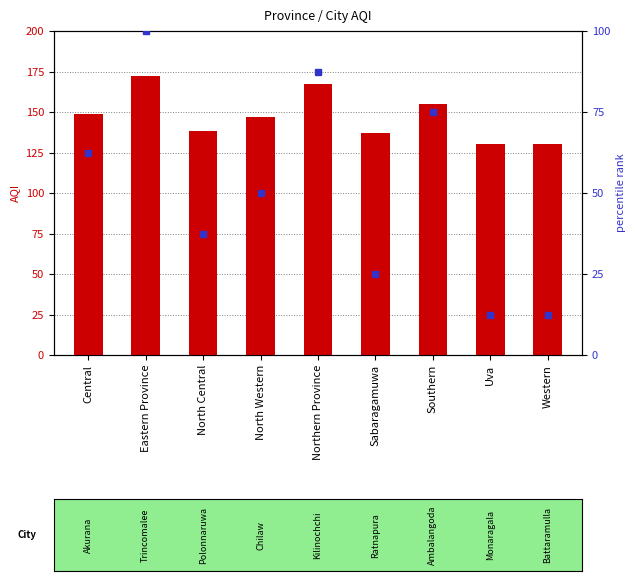

At which category is the sum across all series the highest?

Eastern Province